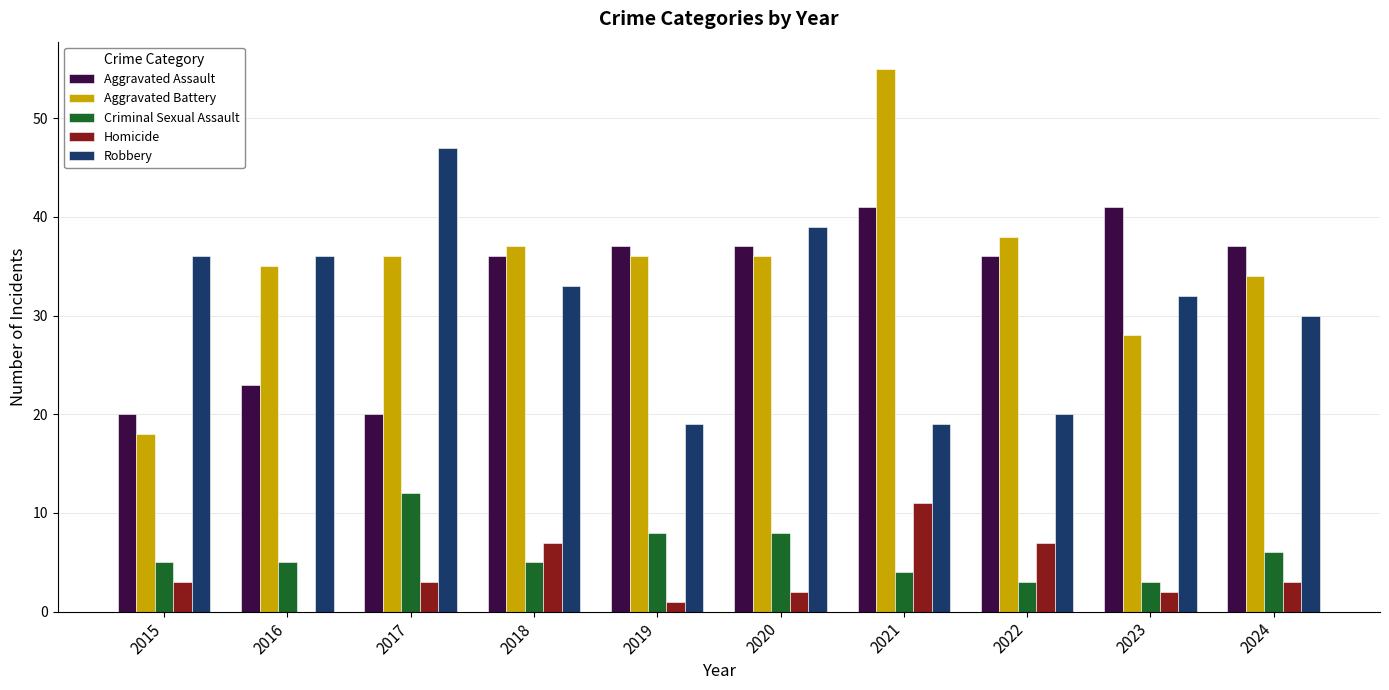

What is the average value of the Homicide series?

4